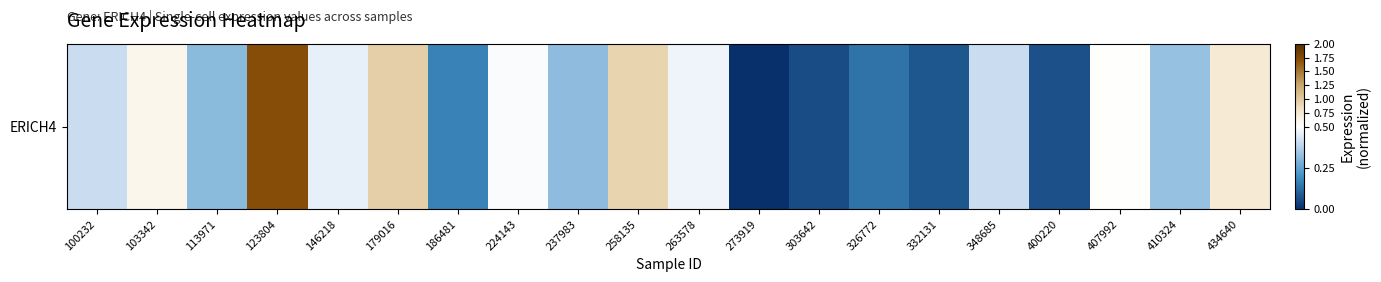

Reading left to right, list all the values displayed in this chart.

0.4	0.6	0.3	1.7	0.5	0.9	0.2	0.5	0.3	0.9	0.5	0.0	0.1	0.1	0.1	0.4	0.1	0.5	0.3	0.7